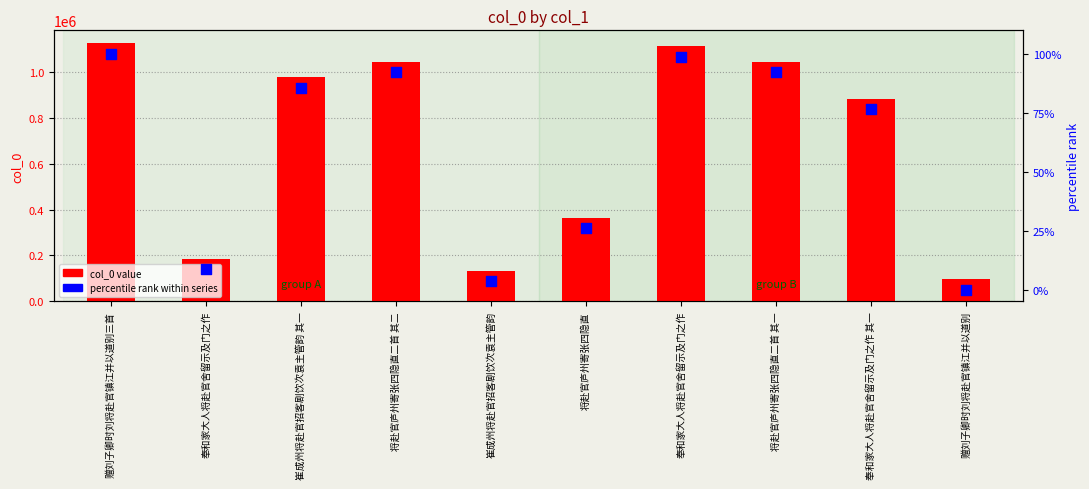

Which series has the widest spread of Y values?

col_0 value